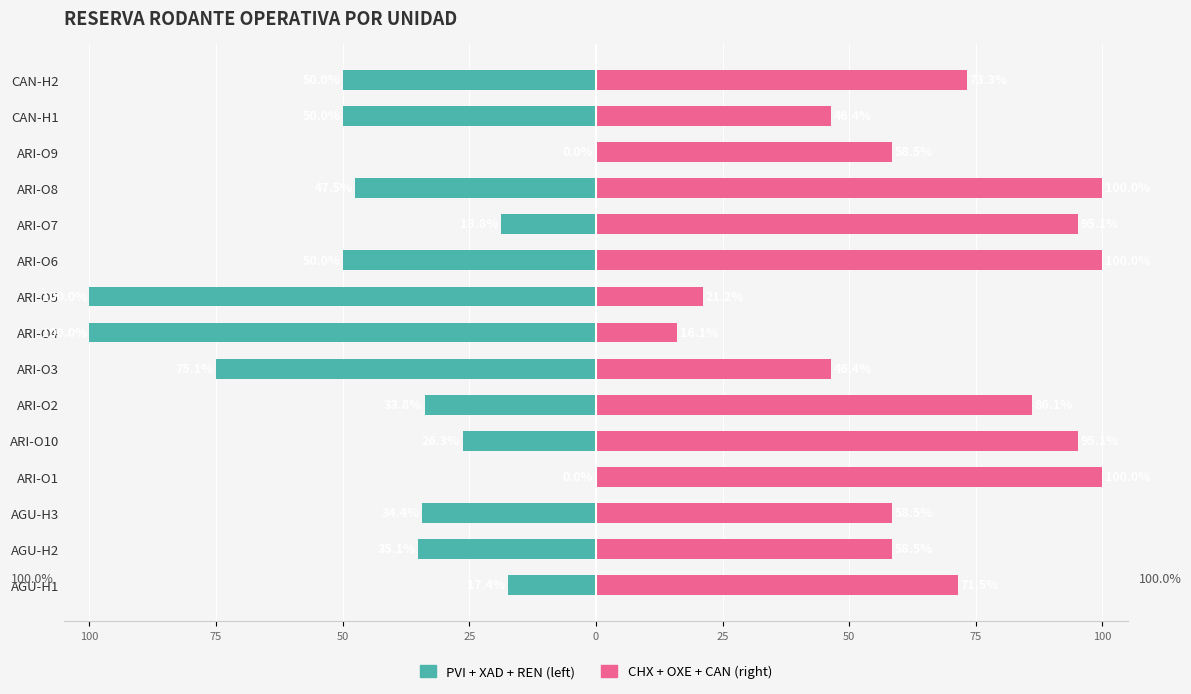

Rank the series by their maximum value, from highest to lowest.

CHX+OXE+CAN, PVI+XAD+REN